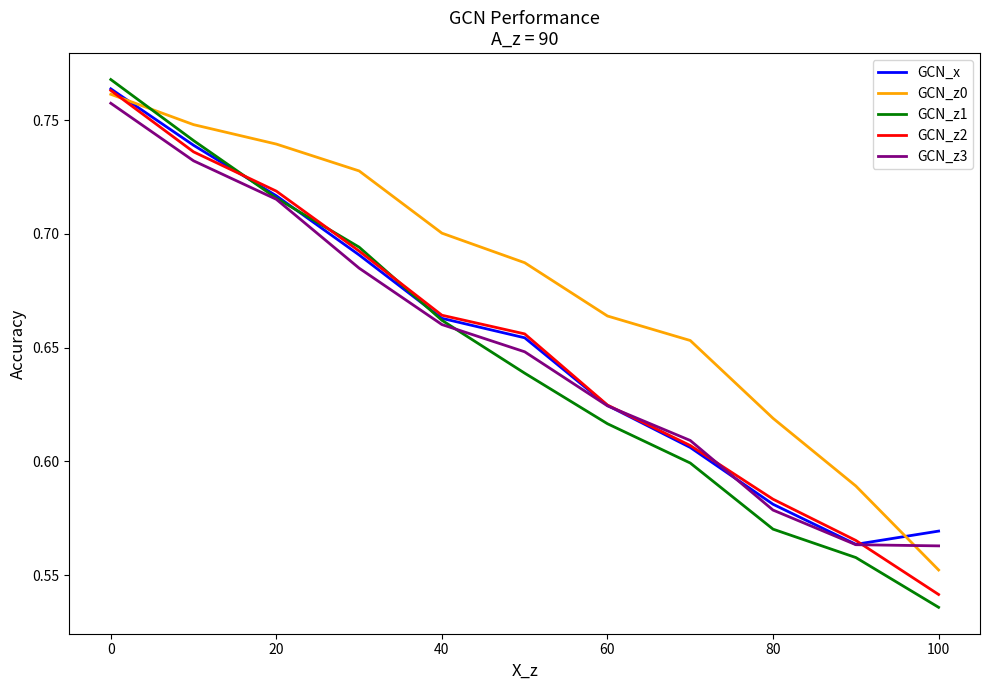

Which series has the widest spread of values?

GCN_z1